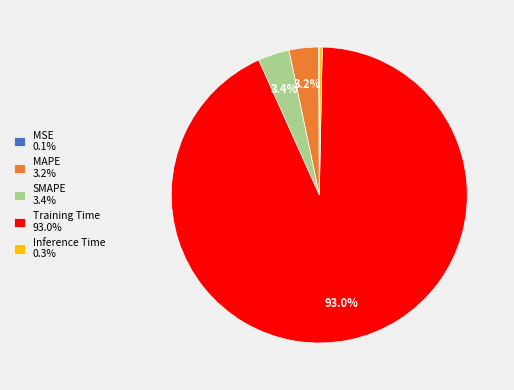

Is the sum of SMAPE 3.4% and Inference Time 0.3% greater than half?

No